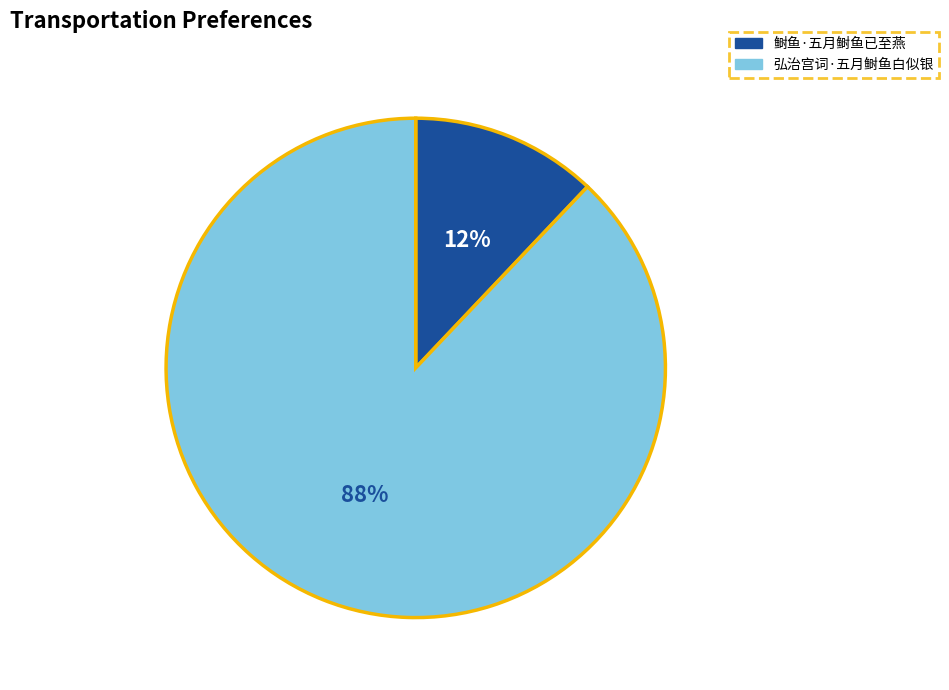

To the nearest percent, what portion does 弘治宫词·五月鲥鱼白似银 represent?

88%